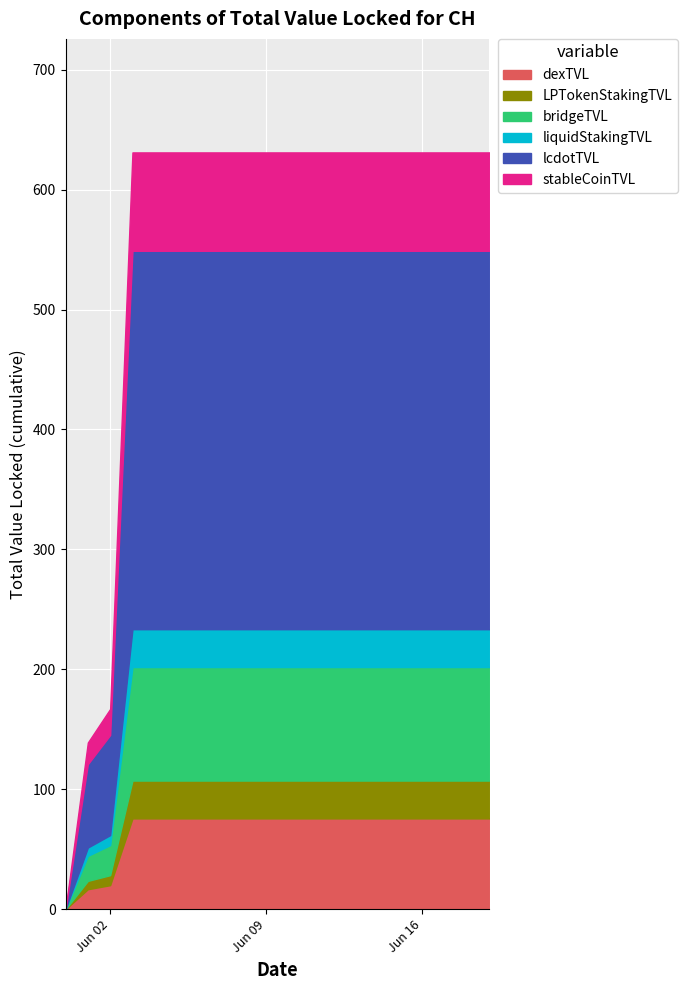

Reading right to left, list all the values displayed in this chart.

631	631	631	631	631	631	631	631	631	631	631	631	631	631	631	631	631	167	139	0